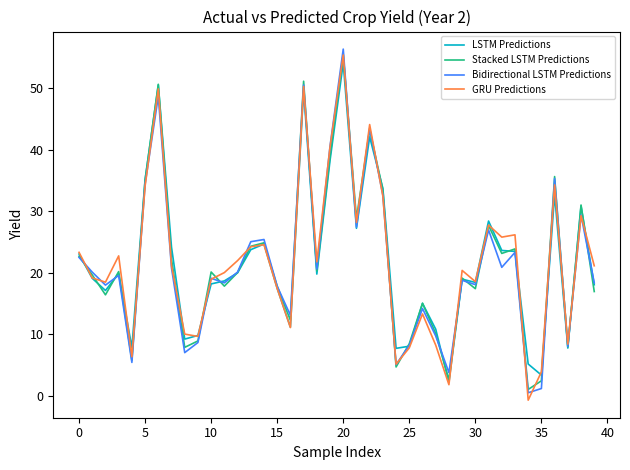

What is the lowest value of the LSTM Predictions series?

2.2